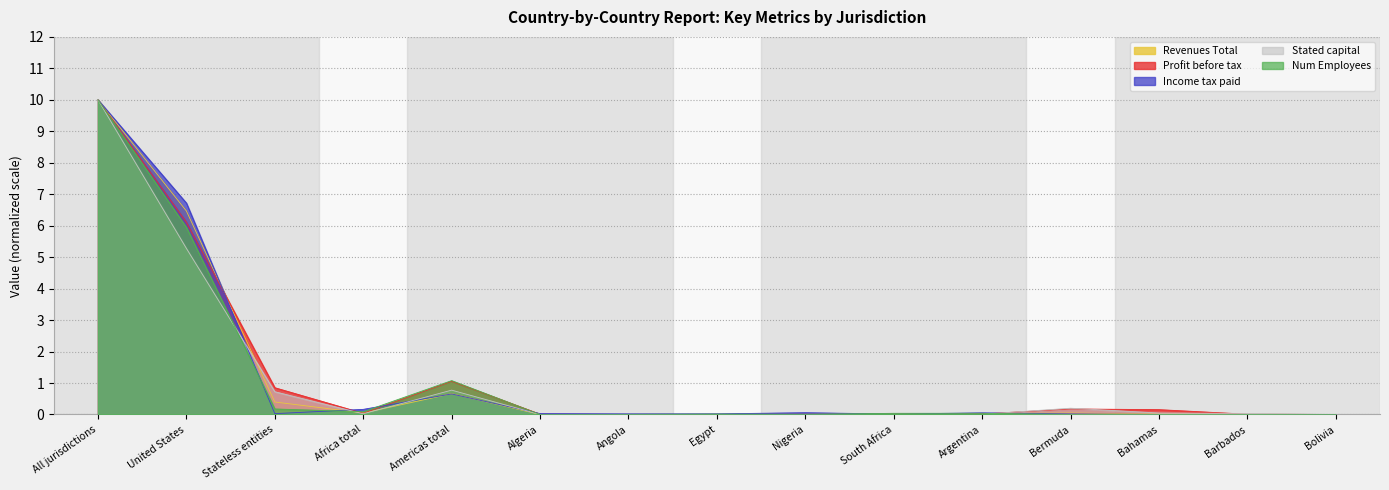

What is the label of the 7th point from the left?

Angola